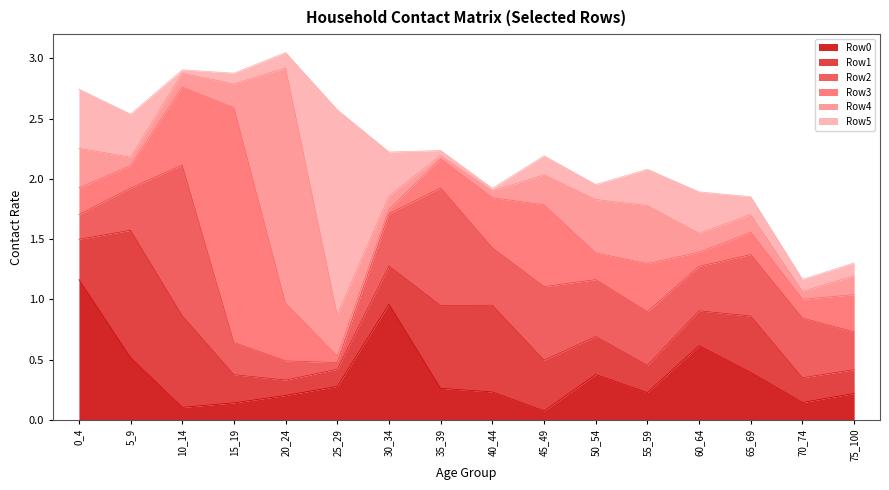

What is the approximate value of Row3 at 45_49?

0.7